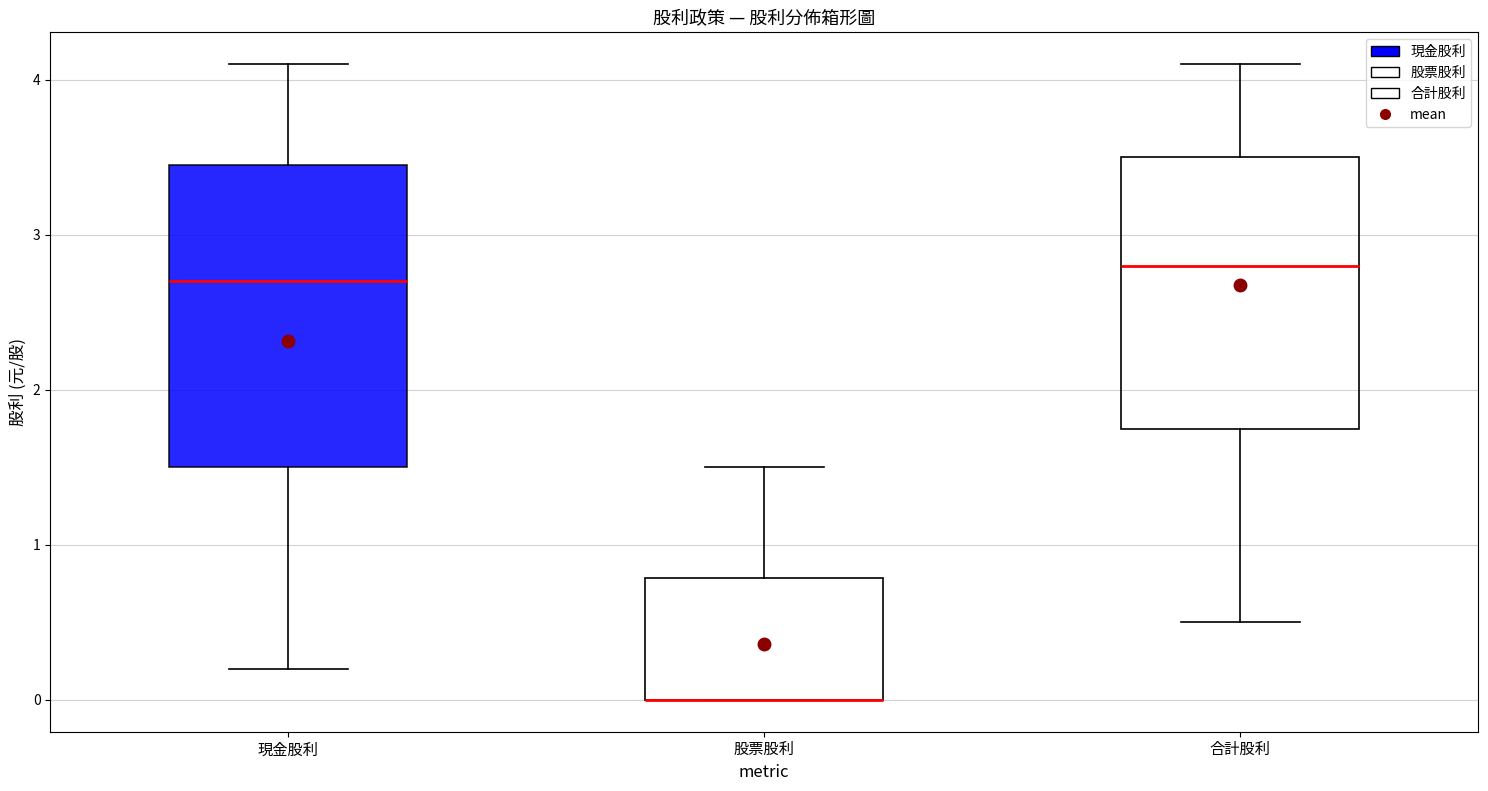

Where does the upper whisker of the box for 現金股利 end on the y-axis? The values are not printed on the chart, so give them approximately, as read against the axis.

4.1